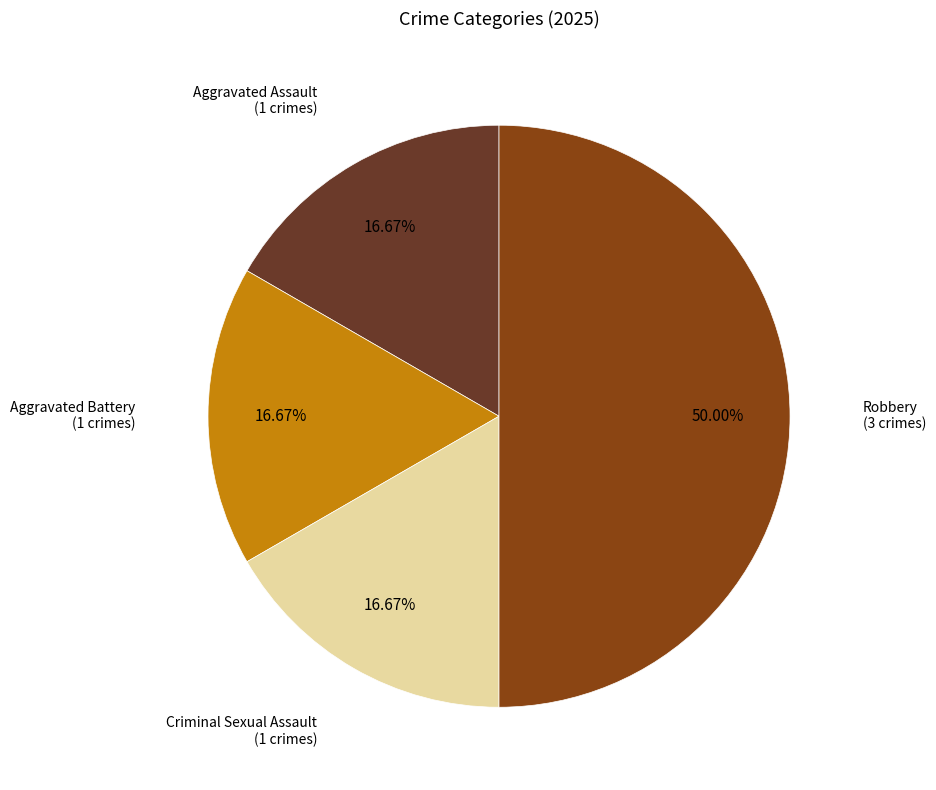

How many segments does this pie chart have?

4